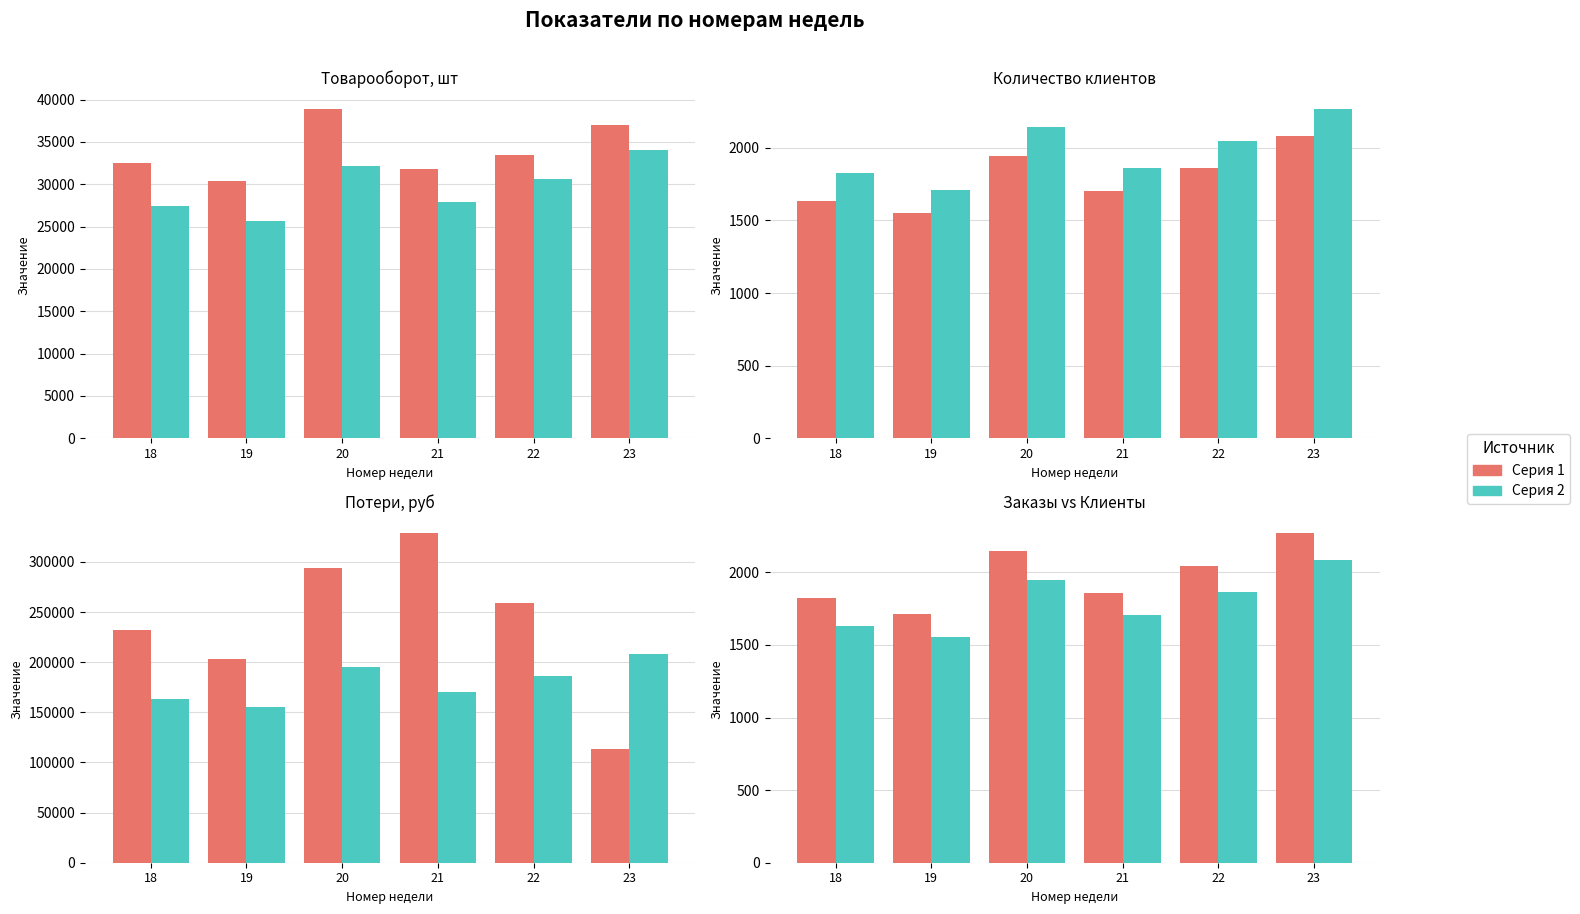

Rank the series at 21 from lowest to highest value.

Количество клиентов, Количество заказов, Товарооборот, шт, Потери, руб